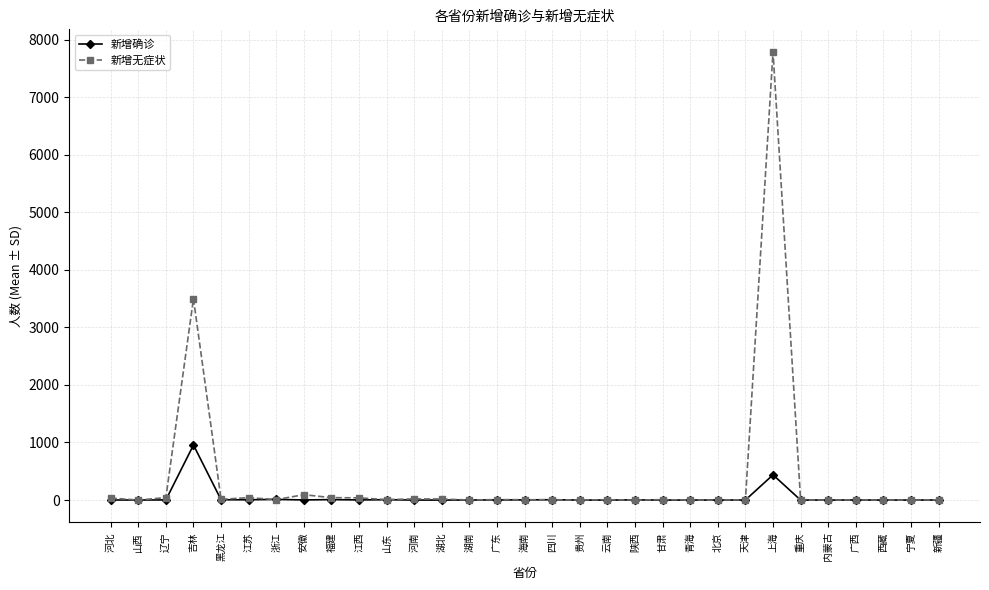

Rank the series by their maximum value, from lowest to highest.

新增确诊, 新增无症状